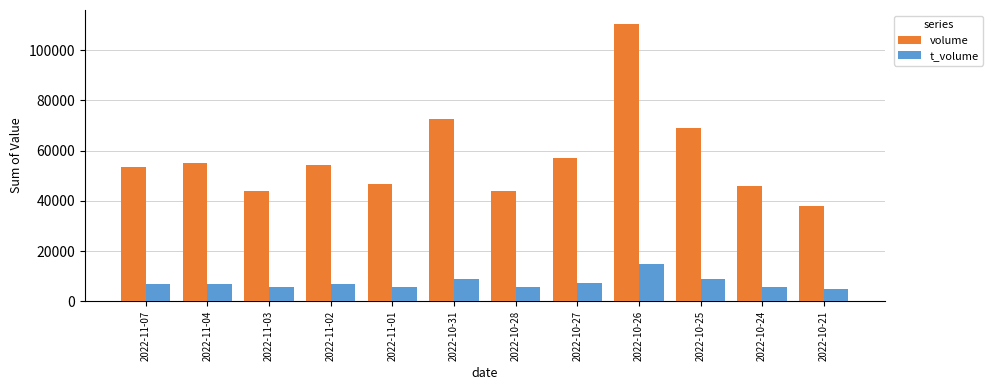

At which label does volume reach its peak?

2022-10-26